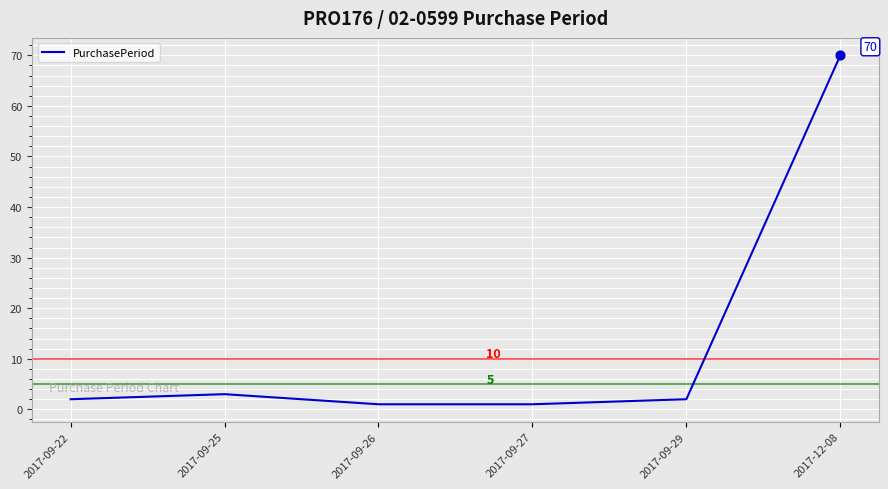

What is the change in value from 2017-09-22 to 2017-09-25?

+1